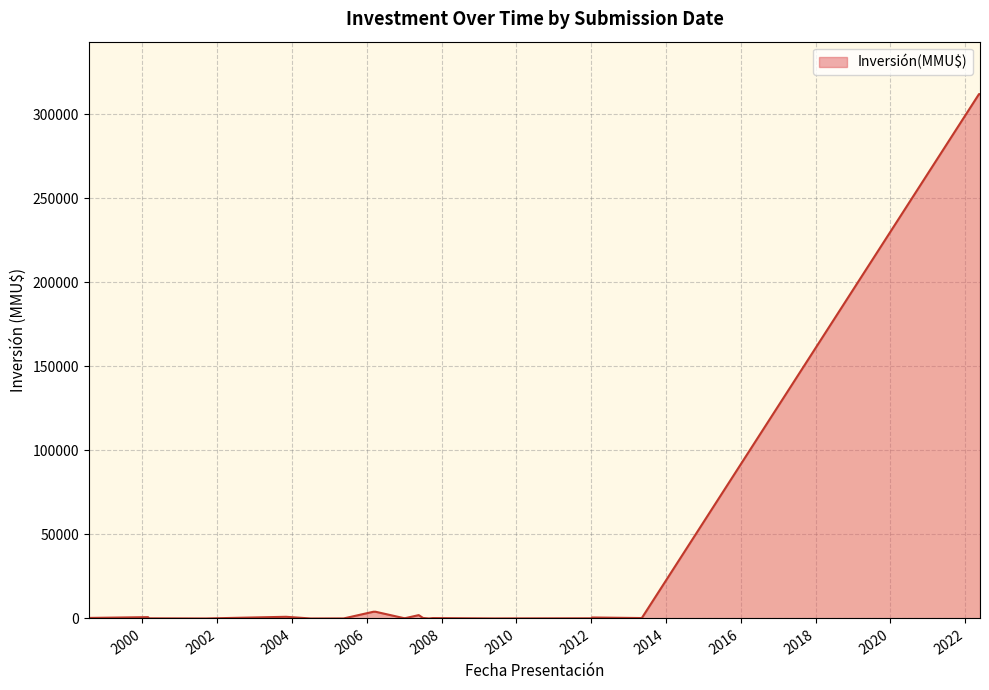

True or false: there are more than 1 points higher than both neighbors.

True